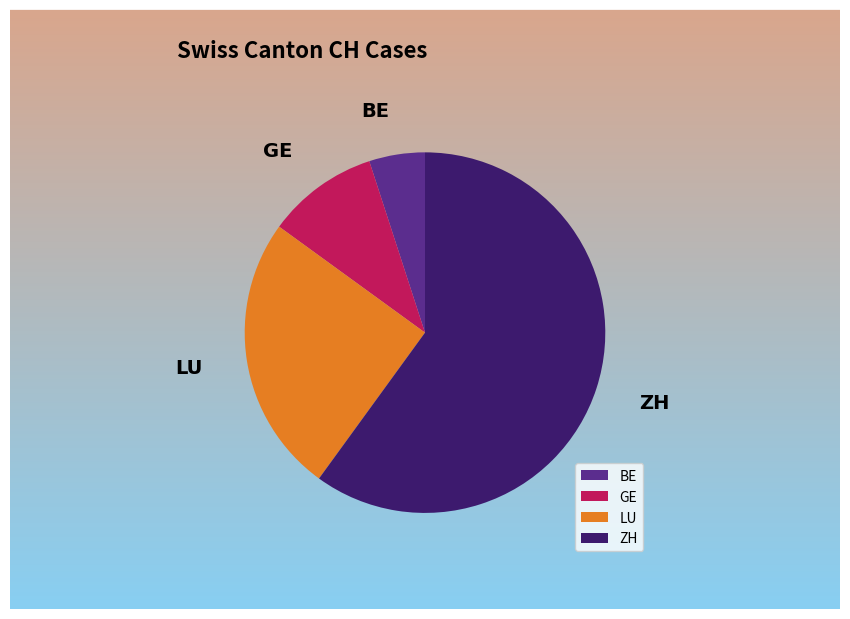

Does GE represent more than half of the total?

No